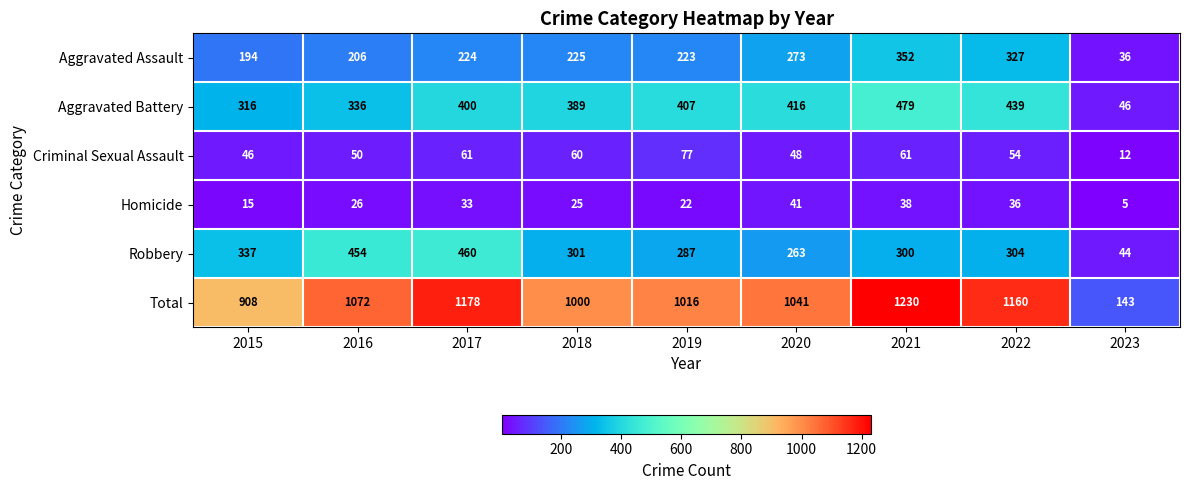

The Homicide series shows 10 at 2018. True or false?

False